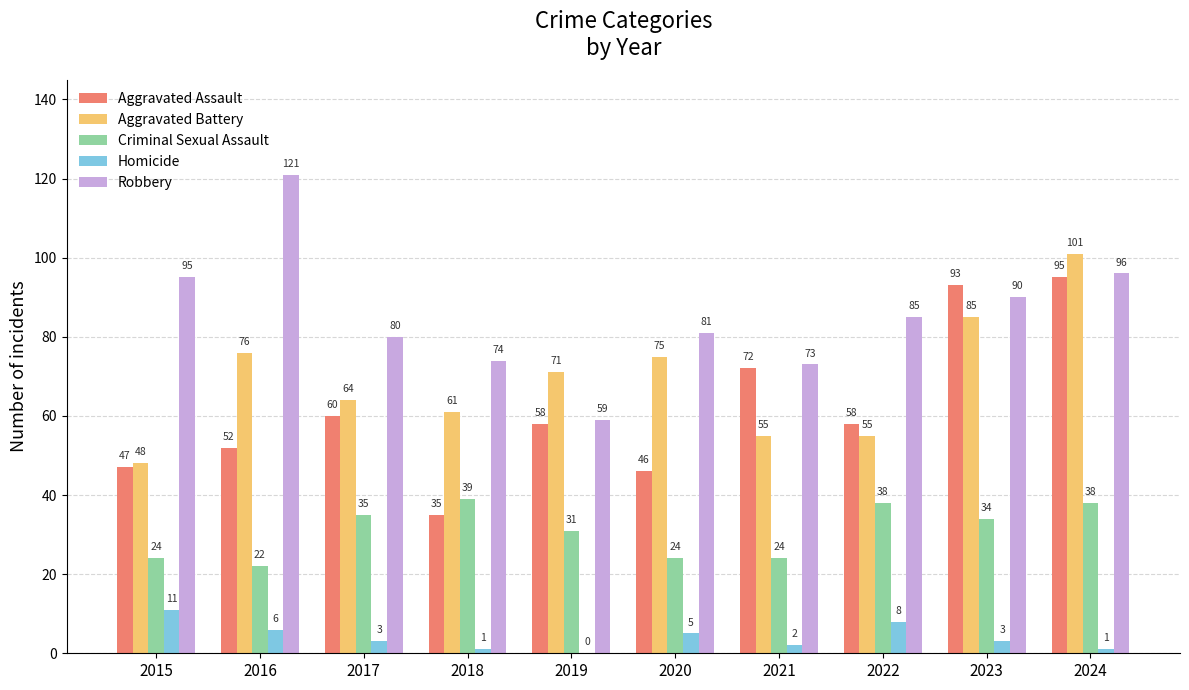

What value does the Robbery series have at 2021, to the nearest 10?

70